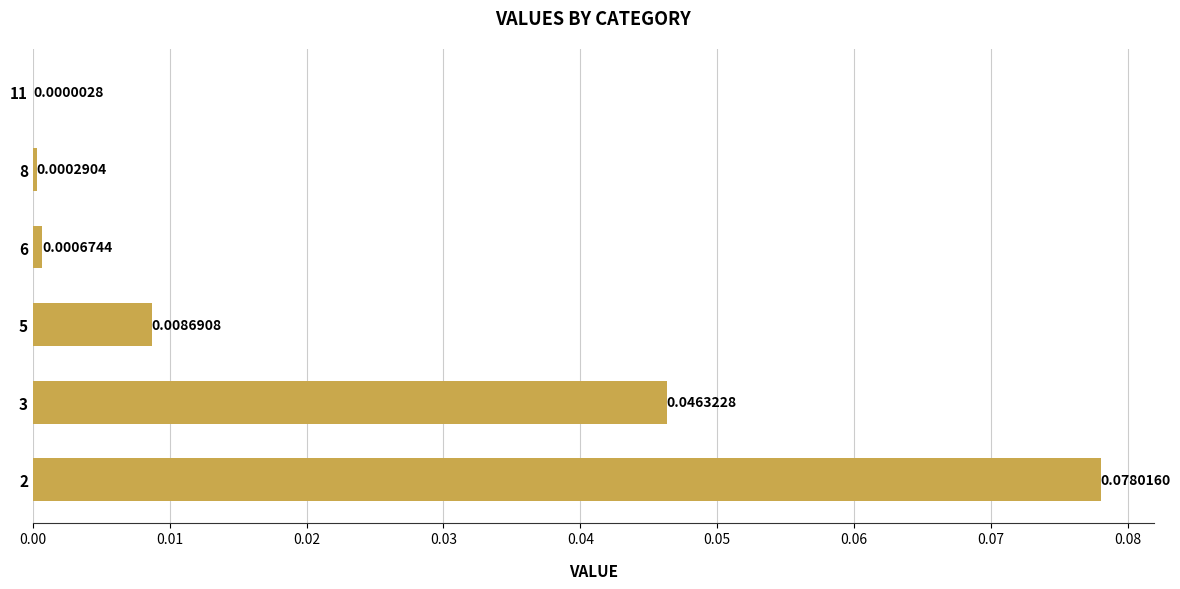

Between 6 and 3, which is larger?

3